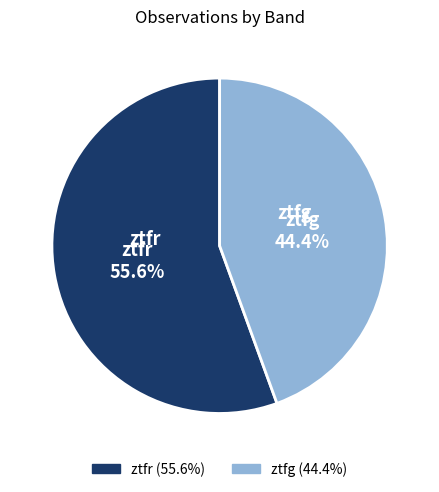

What percentage is the ztfr slice, to the nearest percent?

56%